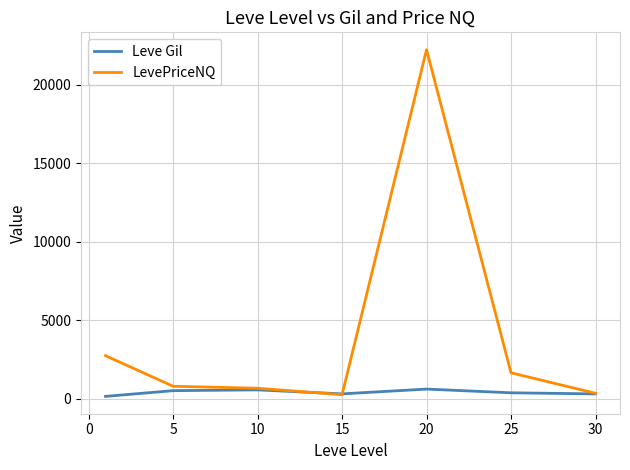

Which series has the widest spread of values?

LevePriceNQ